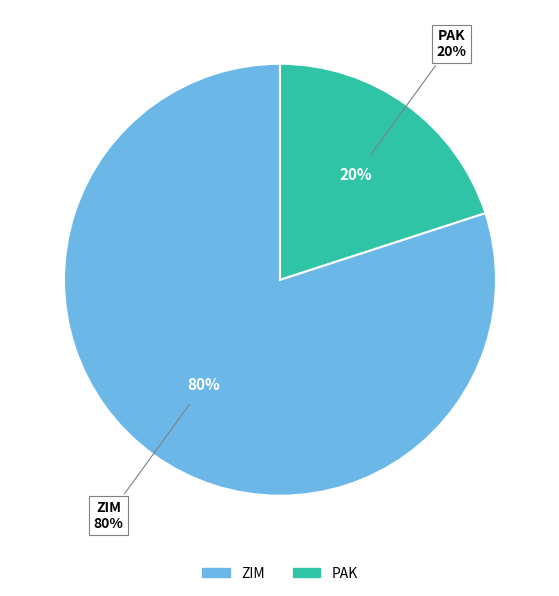

What portion of the pie excludes ZIM?

20.0%